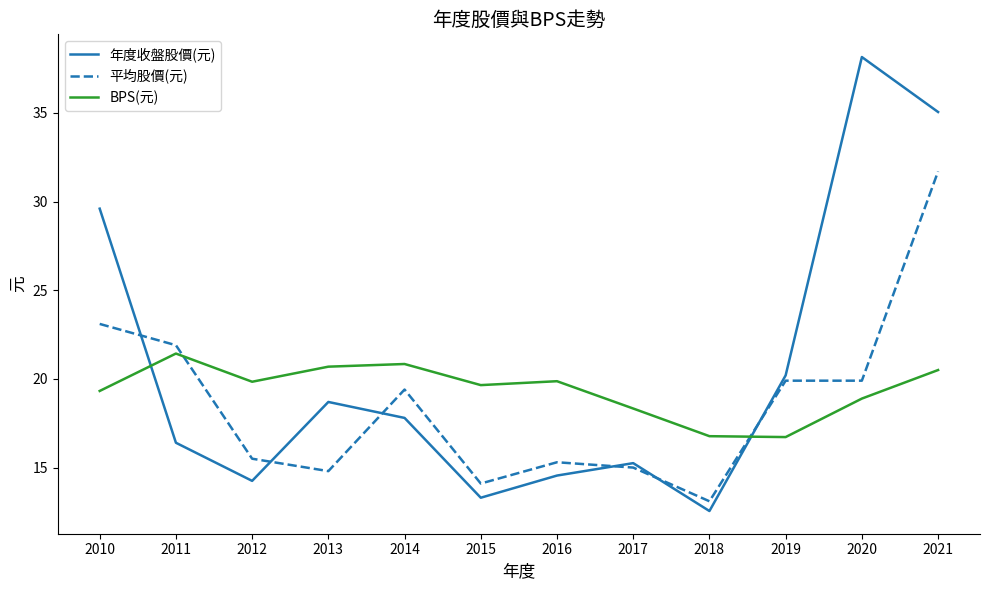

Where is the first local minimum for 年度收盤股價(元)?

2012